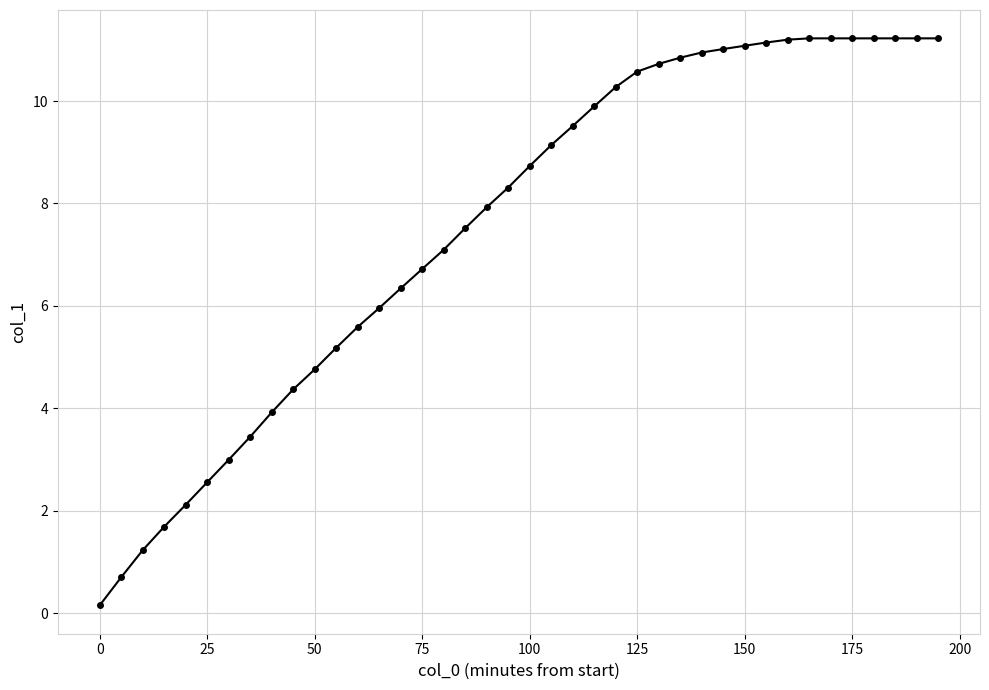

What is the greatest value displayed?

11.2